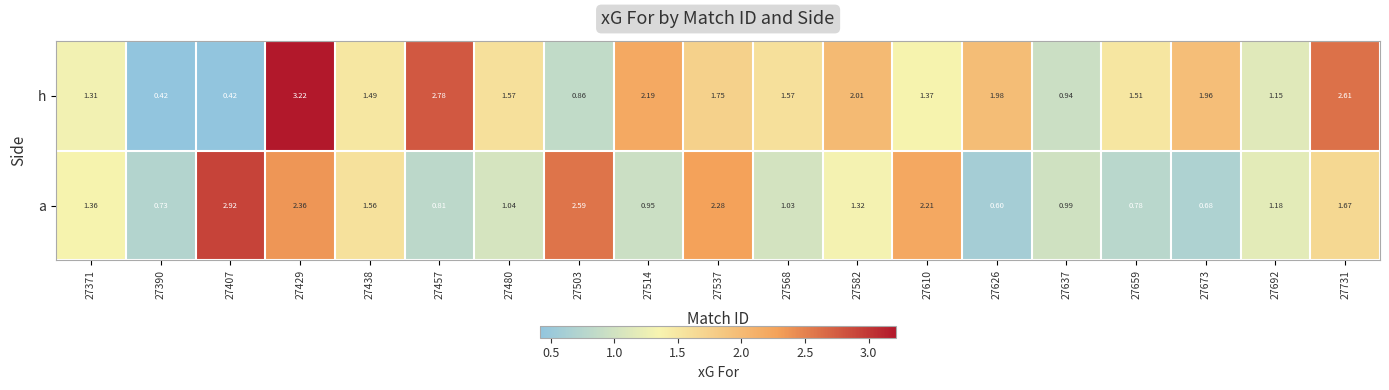

Between 27568 and 27659, which series saw the biggest shift?

a